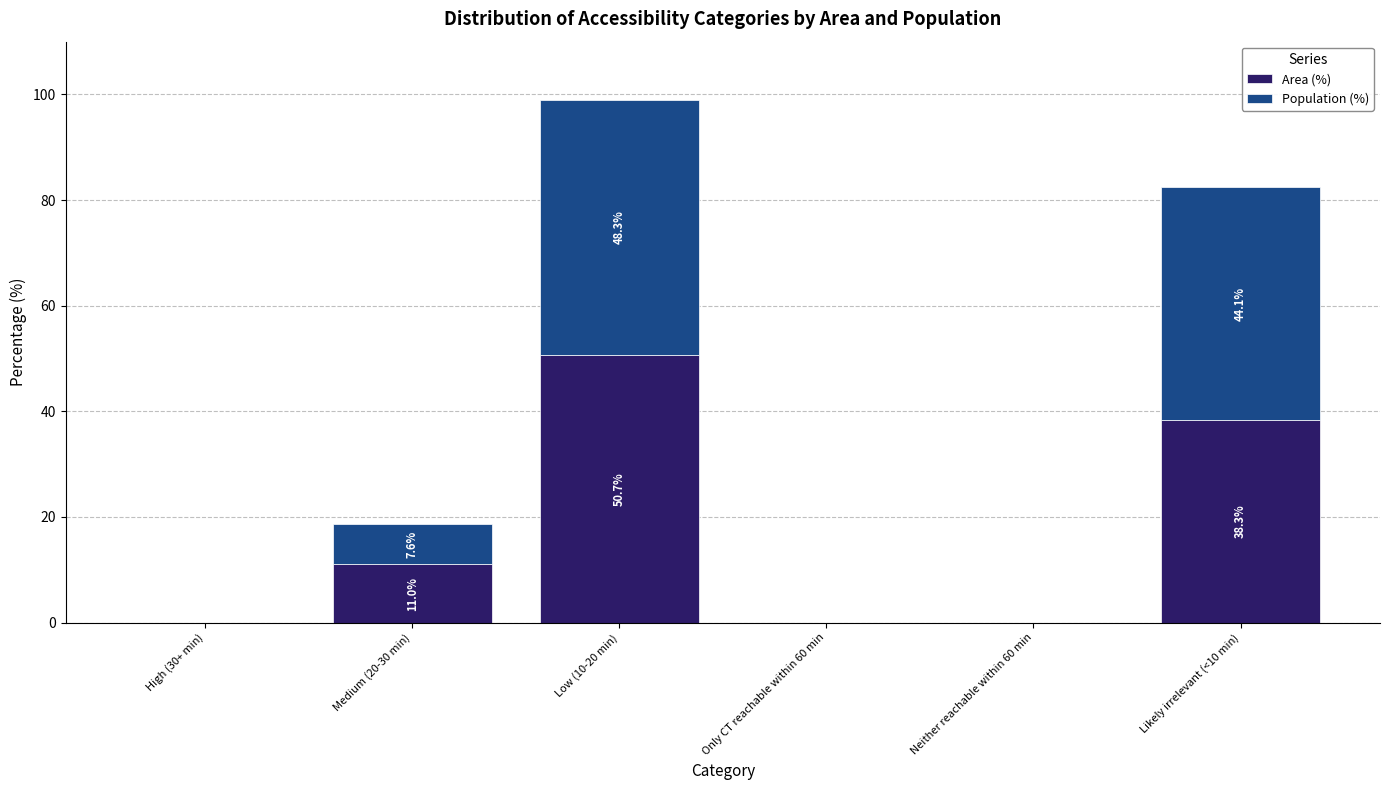

Count the number of categories in the chart.

6